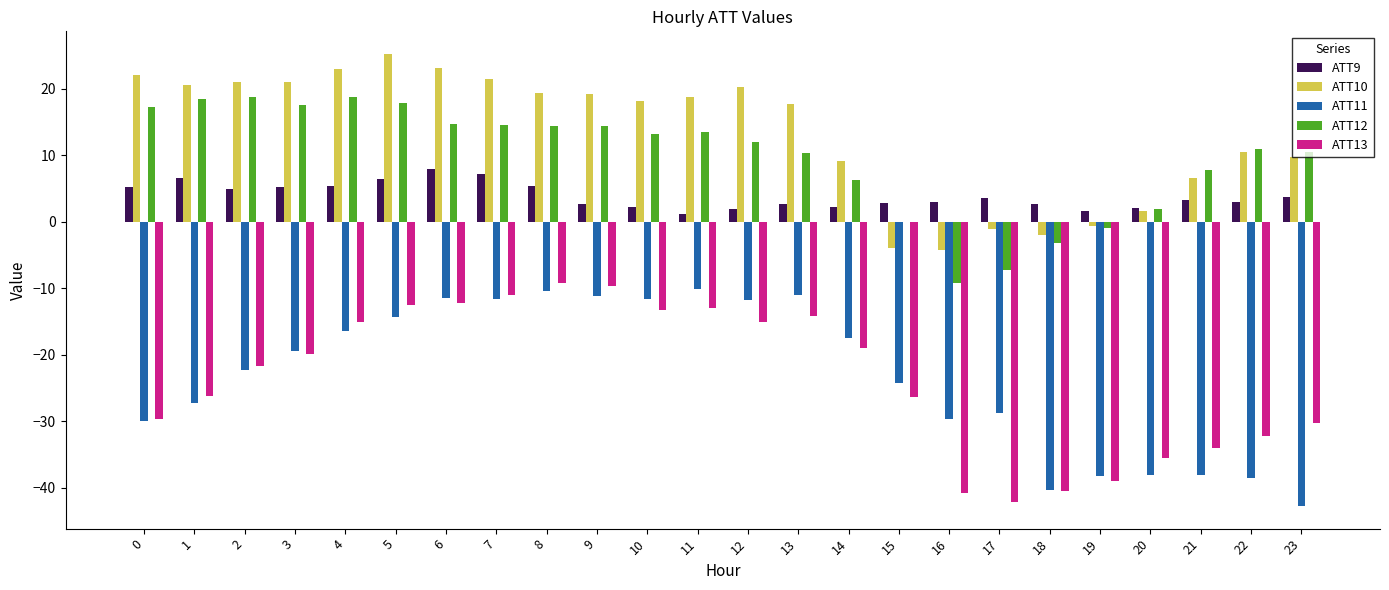

What is the total value across all series at 2?

0.8